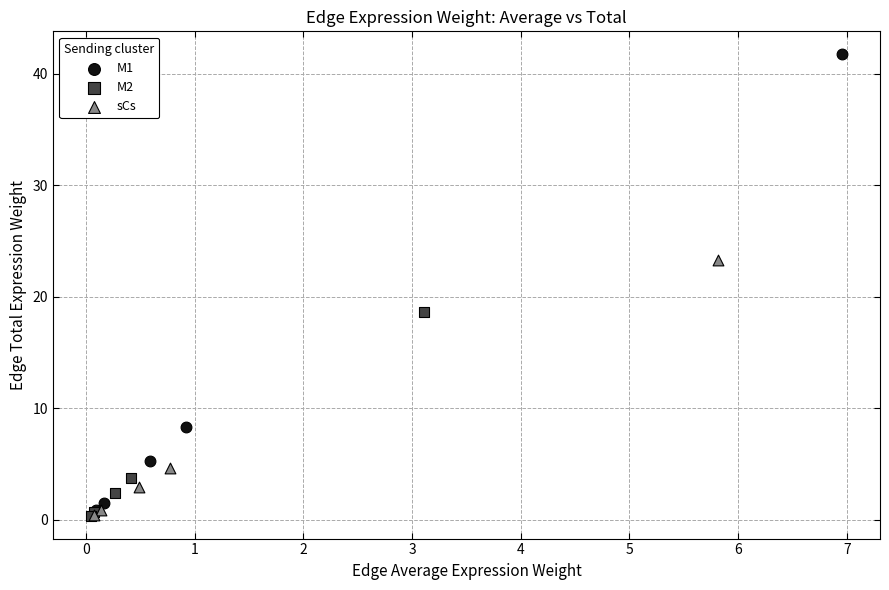

Which series has the widest spread of Y values?

M1